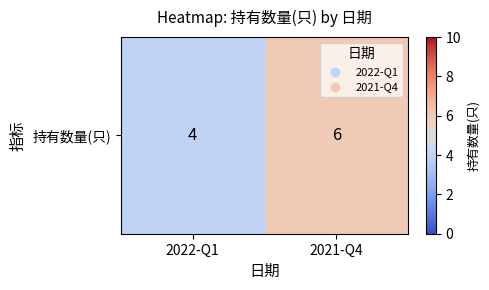

What value does the data have at 2022-Q1?

4